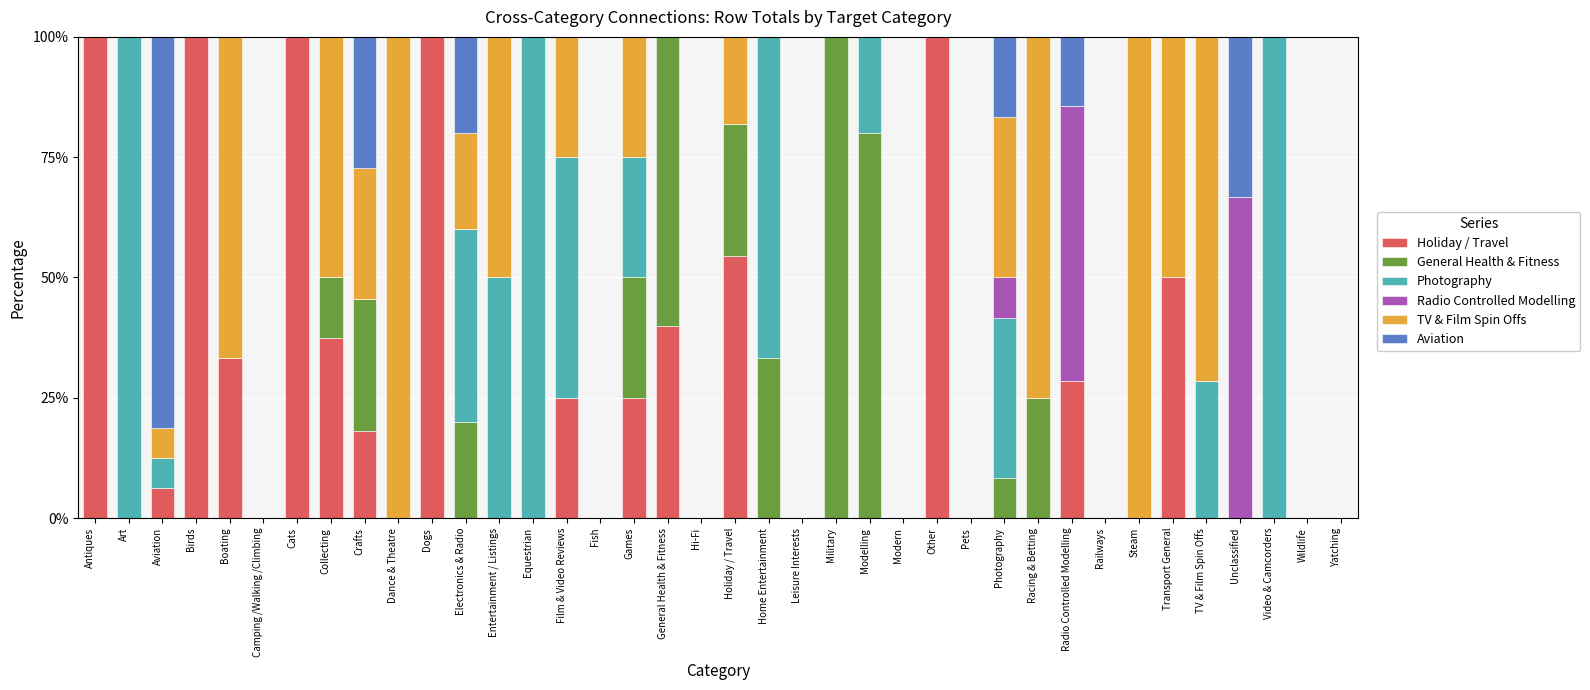

What is the total value across all series at Dance & Theatre?

100.0